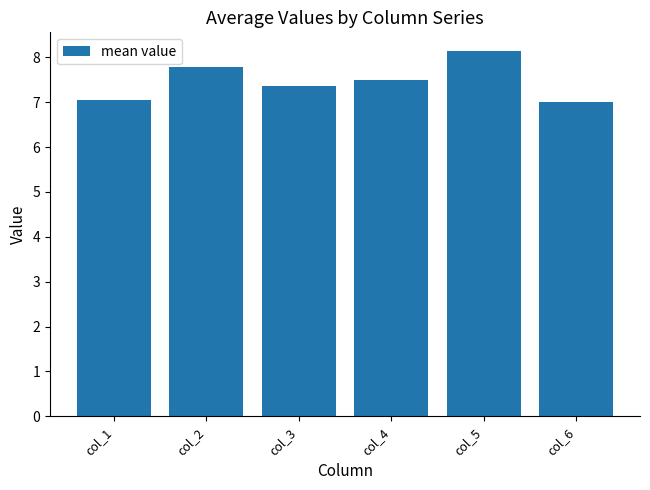

What is the value of the 1st bar from the left?

7.1